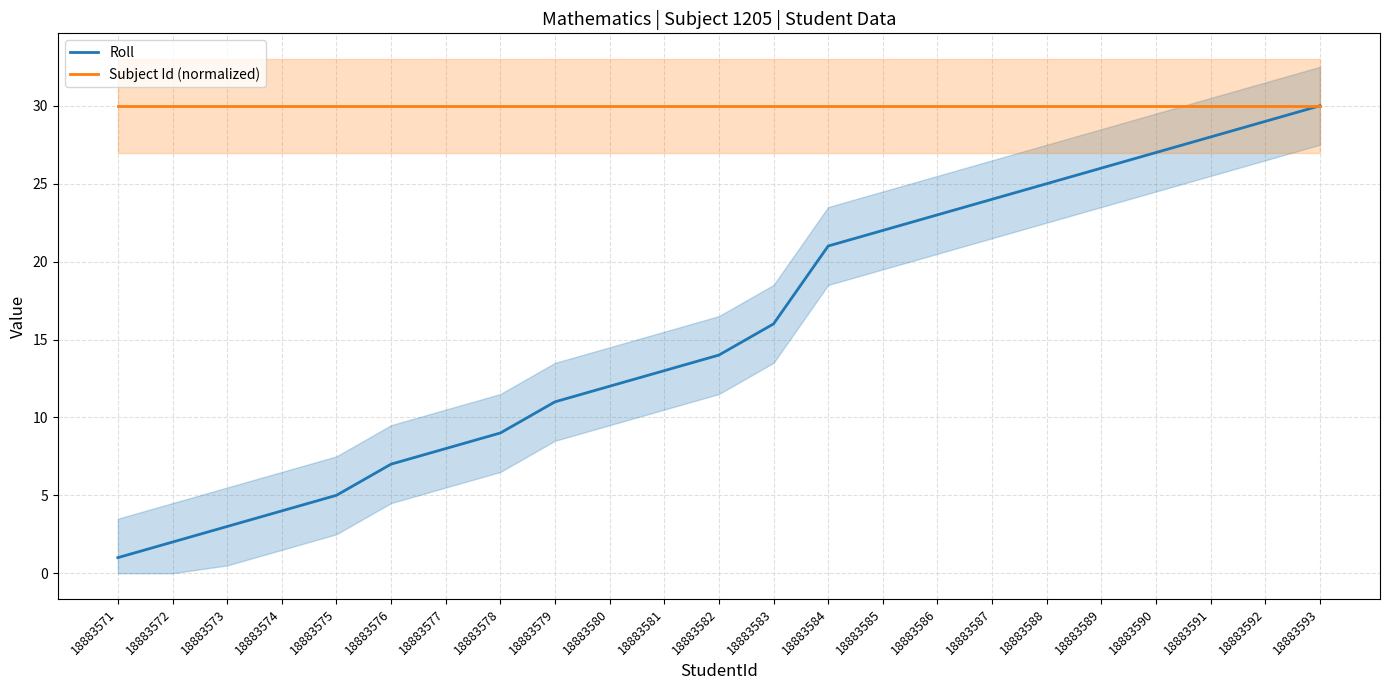

How many lines are shown in the chart?

2